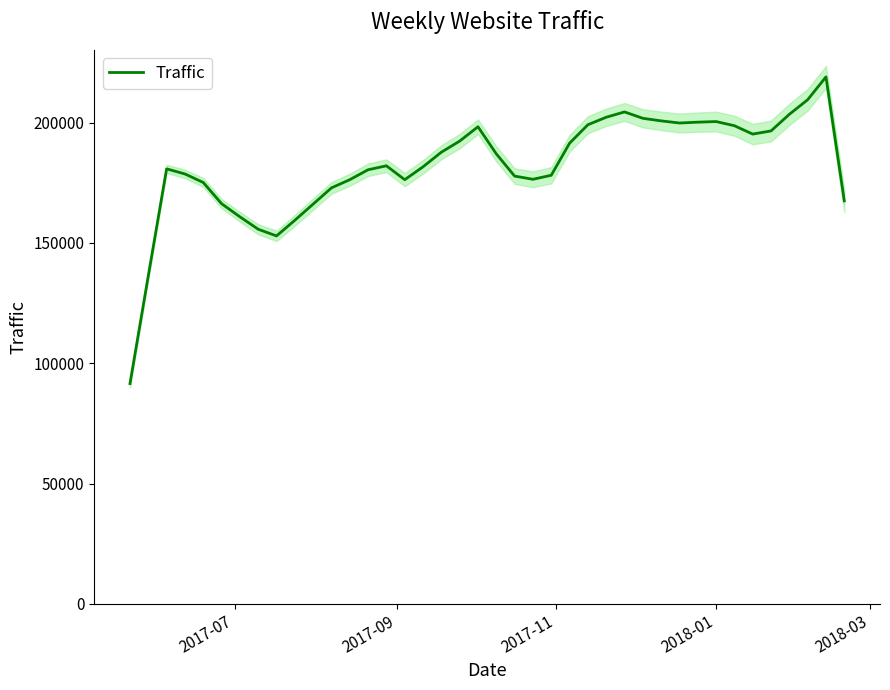

How many points are lower than both their immediate neighbors (excluding endpoints)?

5